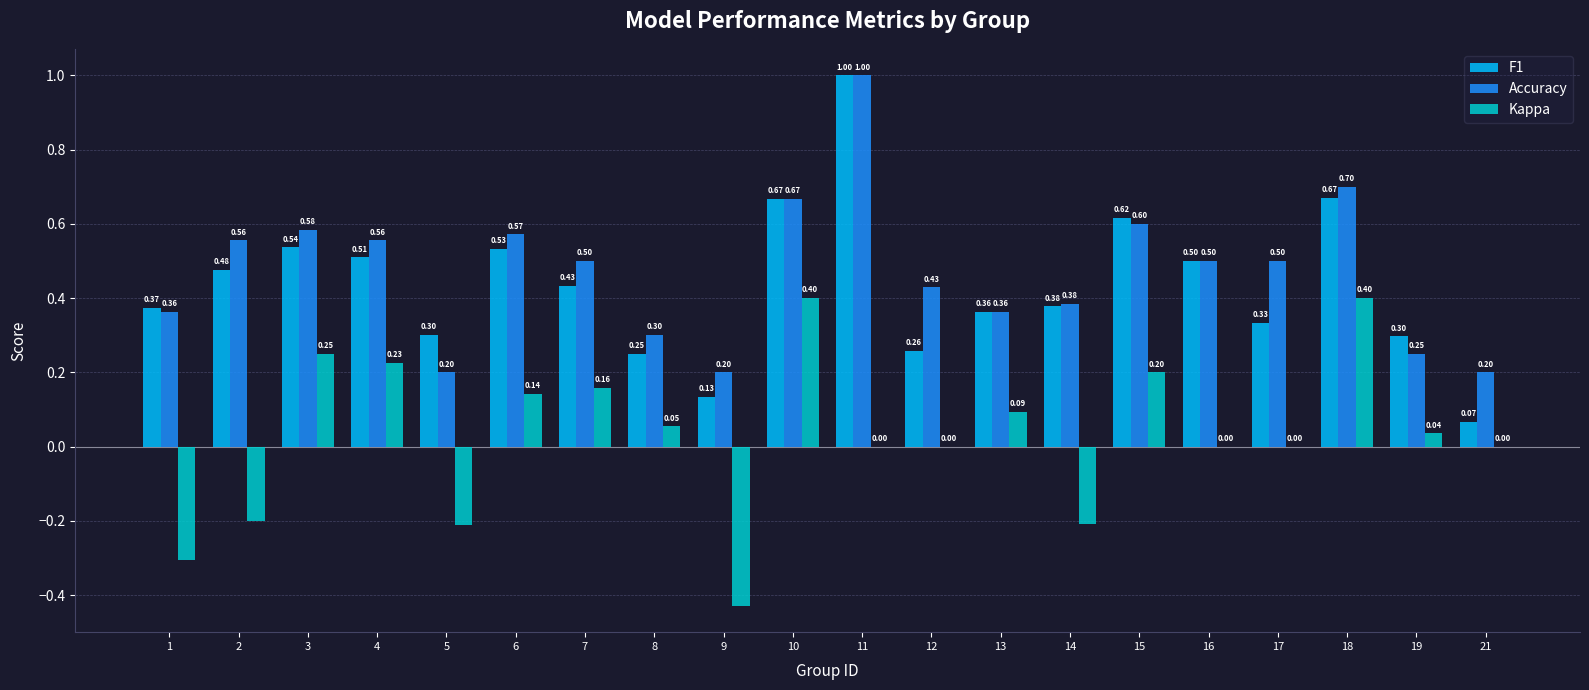

What is the sum of the F1 values at 5 and 17?

0.6